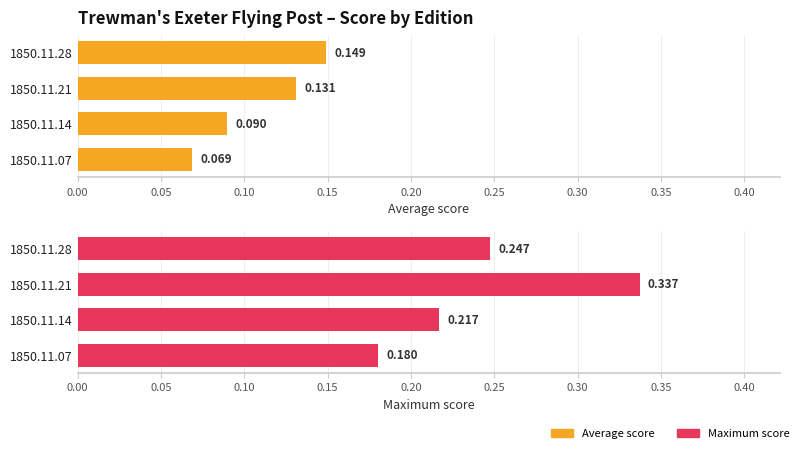

Rank the series at 1850.11.21 from highest to lowest value.

Maximum score, Average score